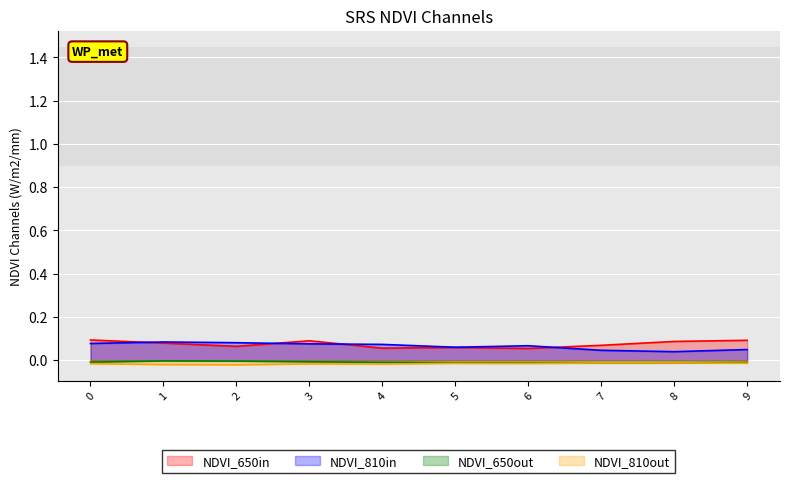

At which category does col_9 reach its first local peak?

3